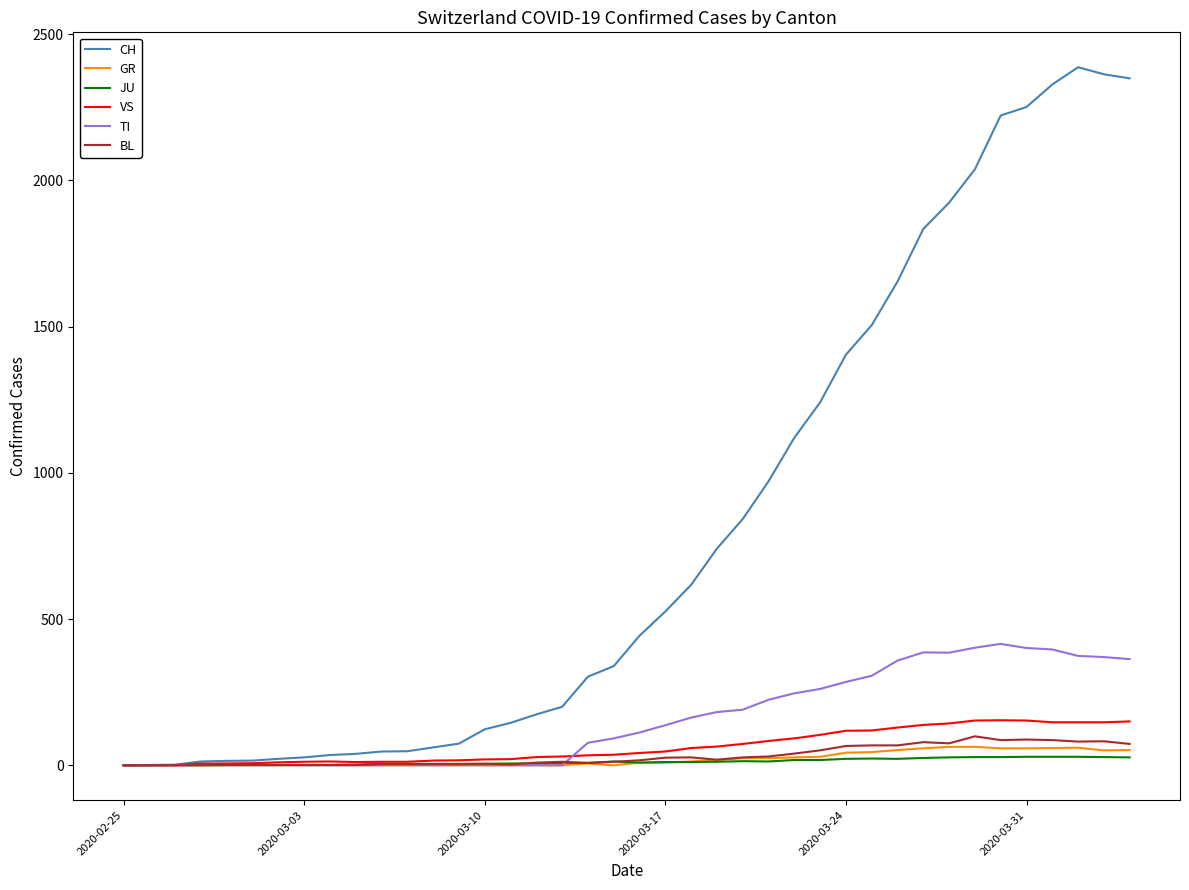

Which series has the largest range (max minus min)?

CH